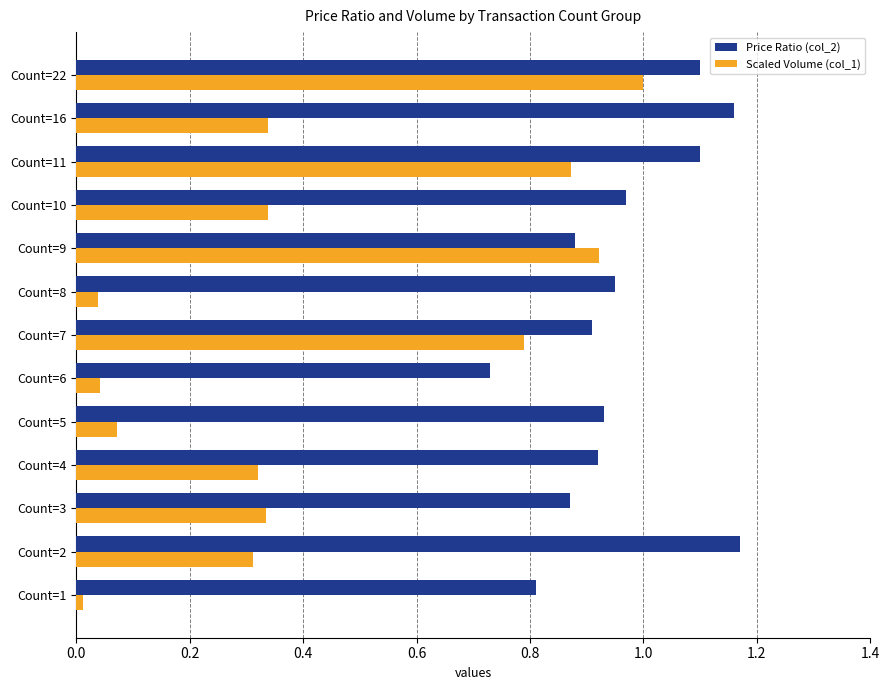

The Scaled Volume (col_1) series shows 0.0 at Count=1. True or false?

True